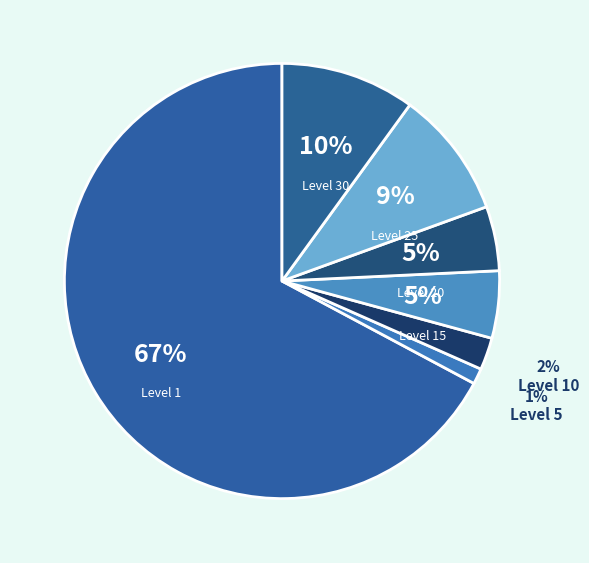

How many slices are in this pie chart?

7